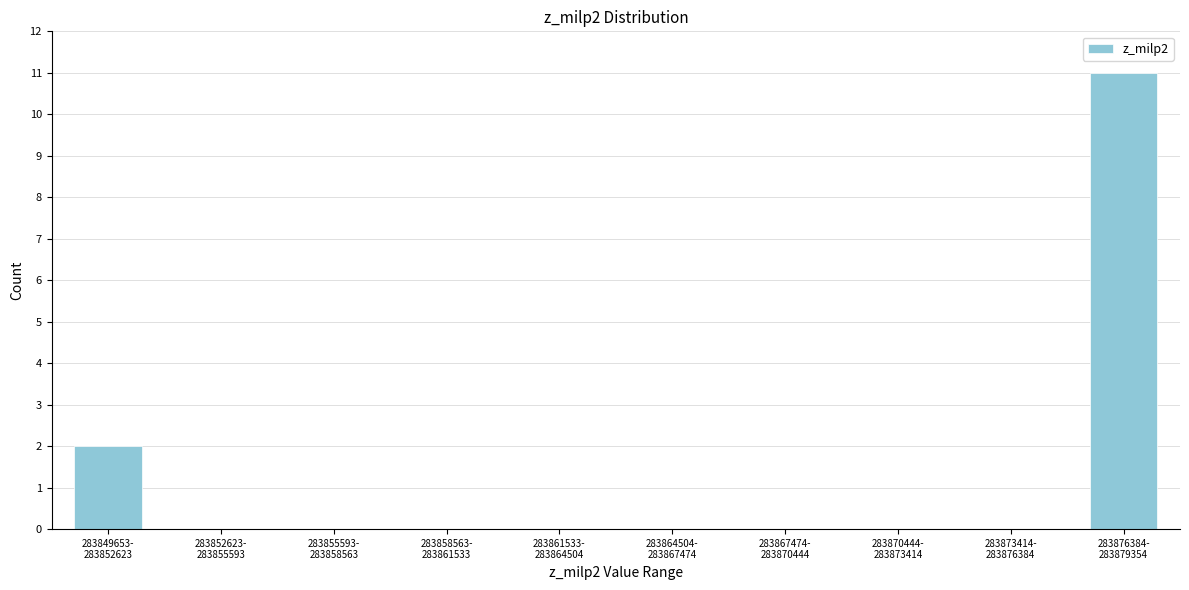

What is the sum of all values?

13